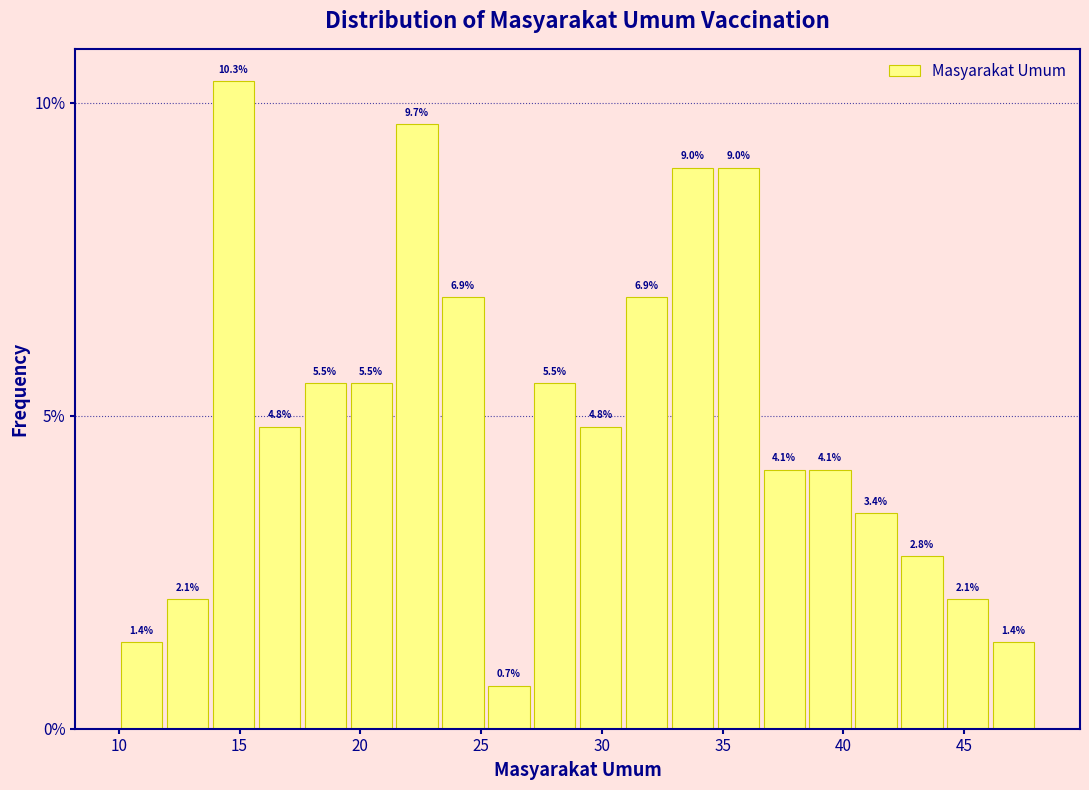

Around what value on the x-axis is the tallest bar? Give the approximate position of its centre, as read against the axis.

15.0